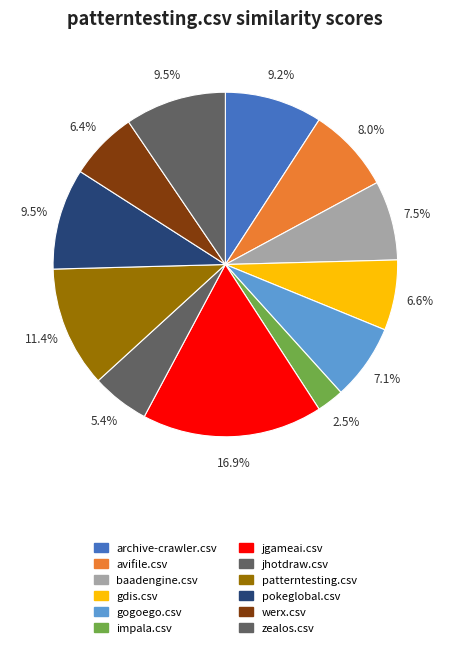

To the nearest percent, what percentage of the pie is jgameai.csv?

17%